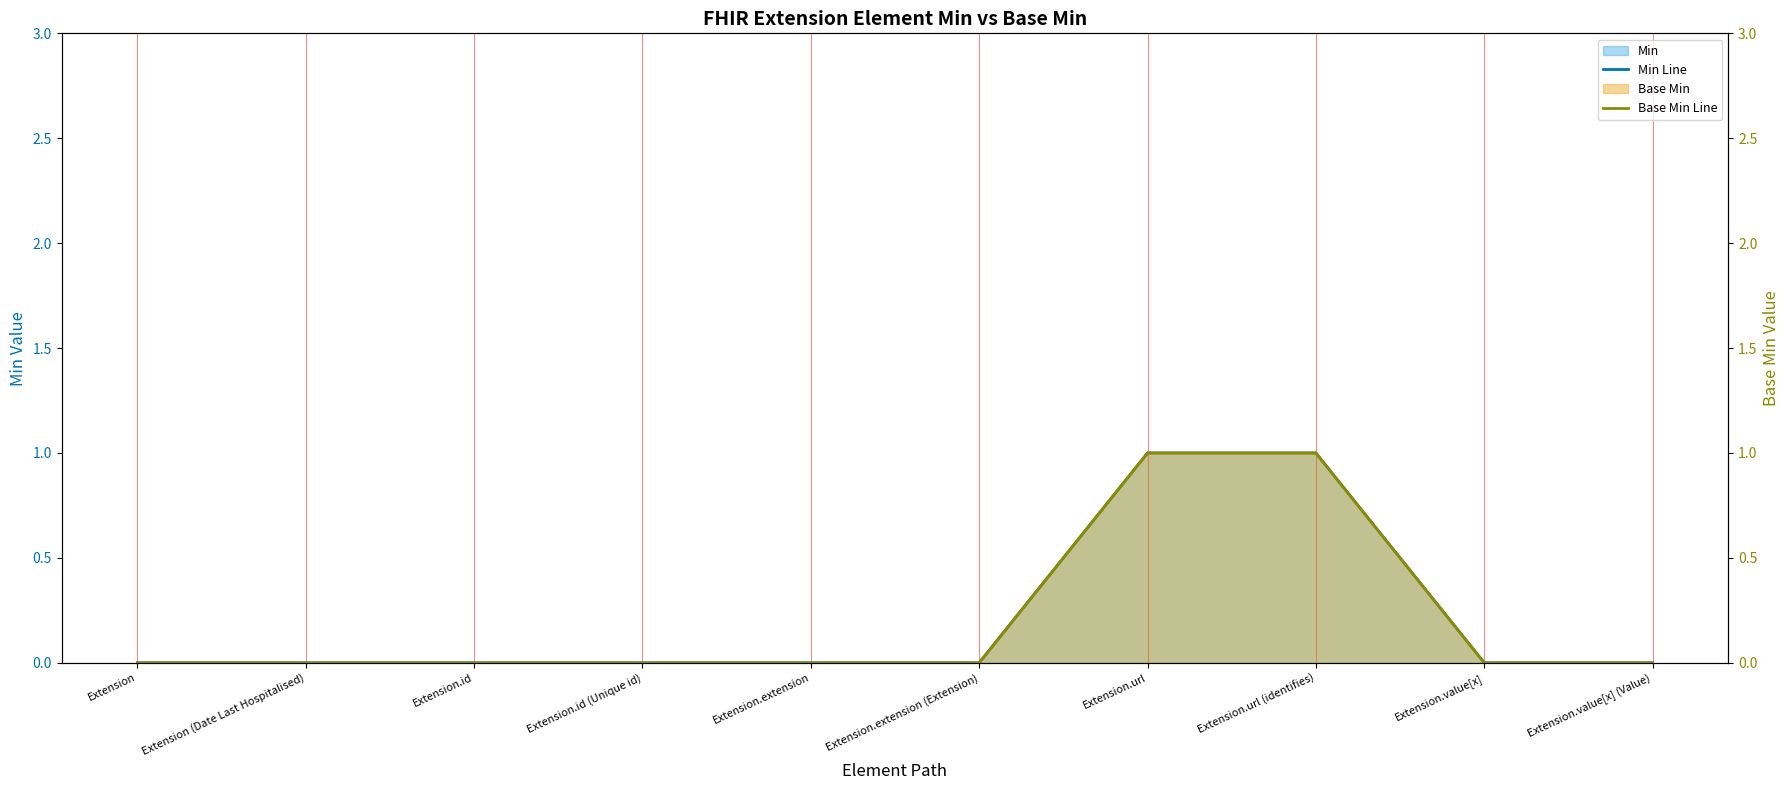

List the labels in order of Base Min Line value, largest first.

Extension.url, Extension.url (identifies), Extension, Extension (Date Last Hospitalised), Extension.id, Extension.id (Unique id), Extension.extension, Extension.extension (Extension), Extension.value[x], Extension.value[x] (Value)